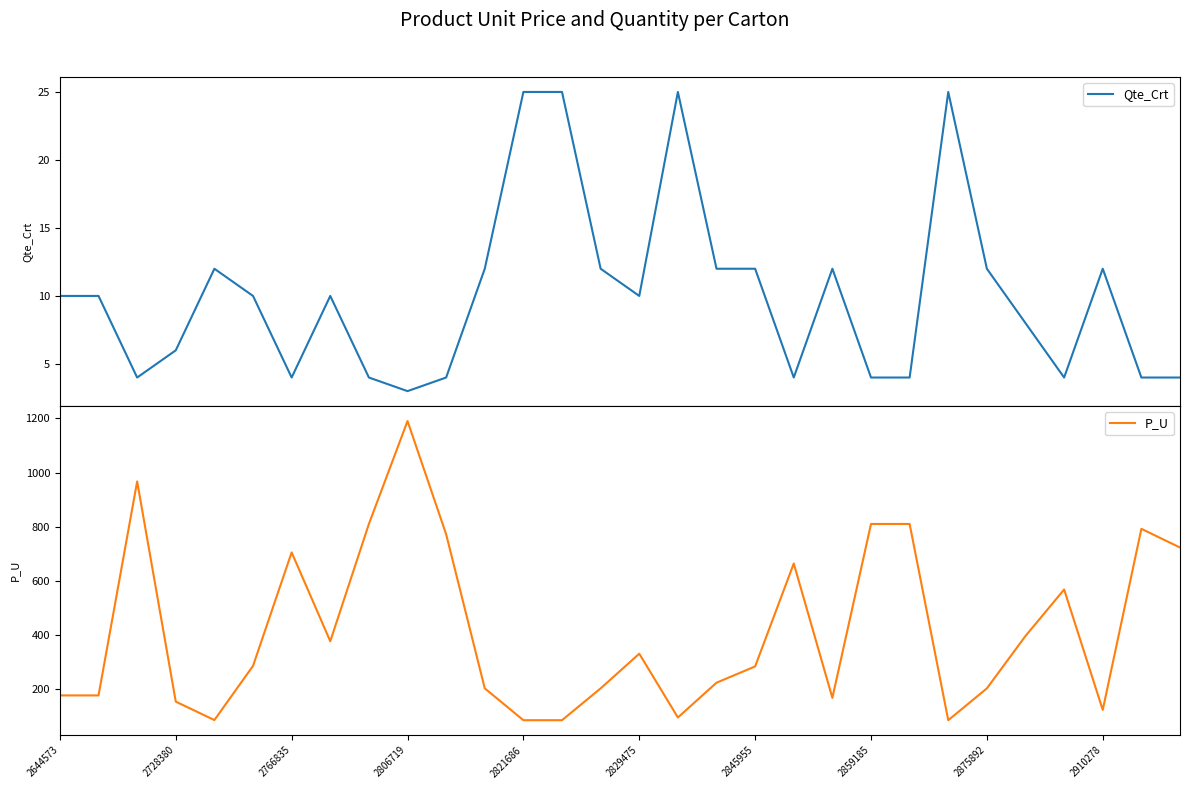

What is the lowest value of the Qte_Crt series?

3